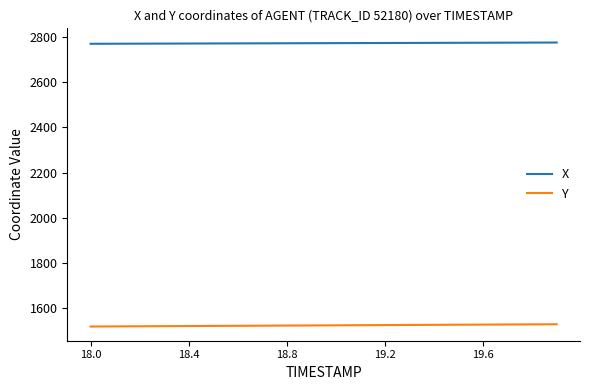

What is the minimum value for X?

2770.0